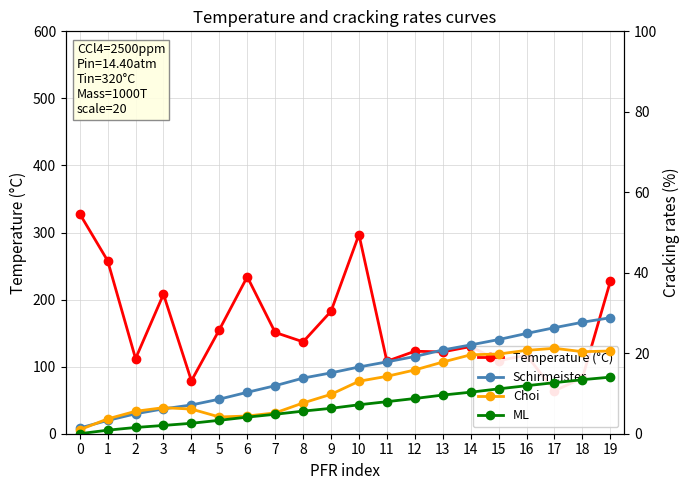

Which has a higher value, 12 or 2?

12